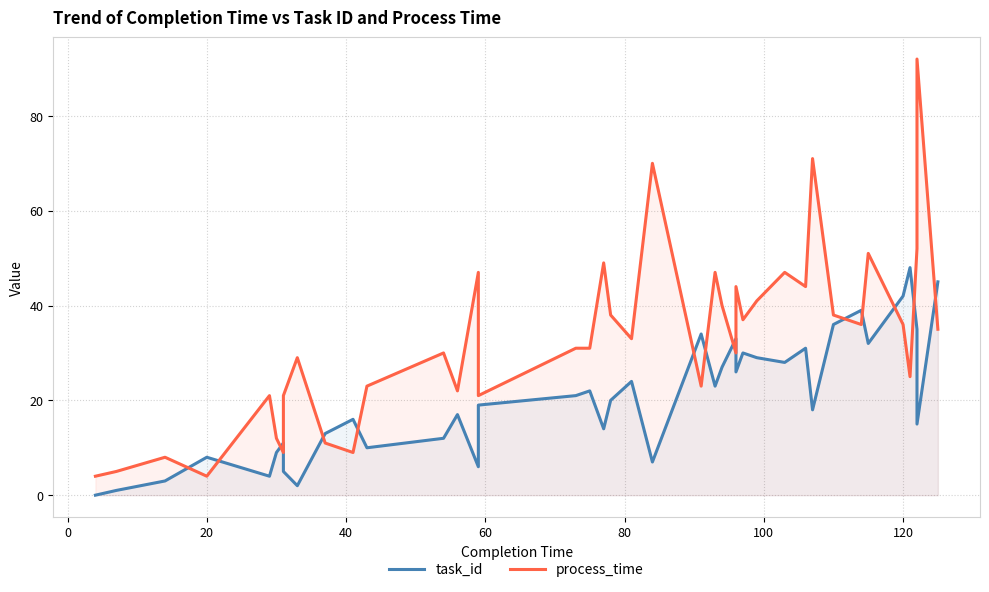

True or false: process_time has more than 1 points higher than both neighbors.

True